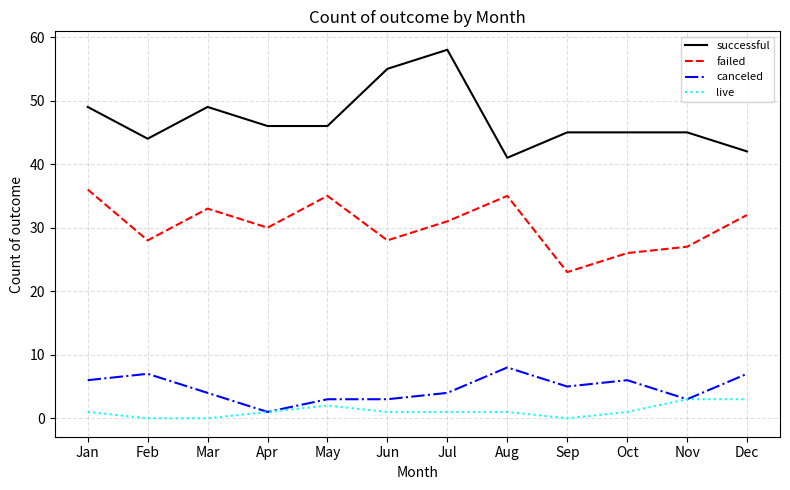

Is it true that failed equals 31 at Jul?

True